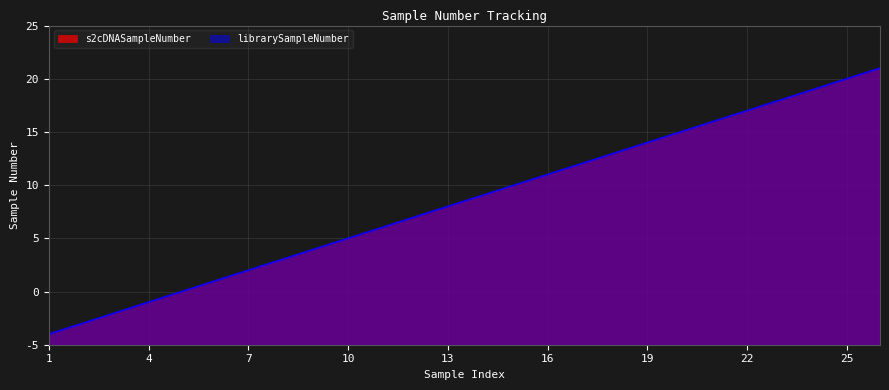

Which category has the highest value in the librarySampleNumber series?

26